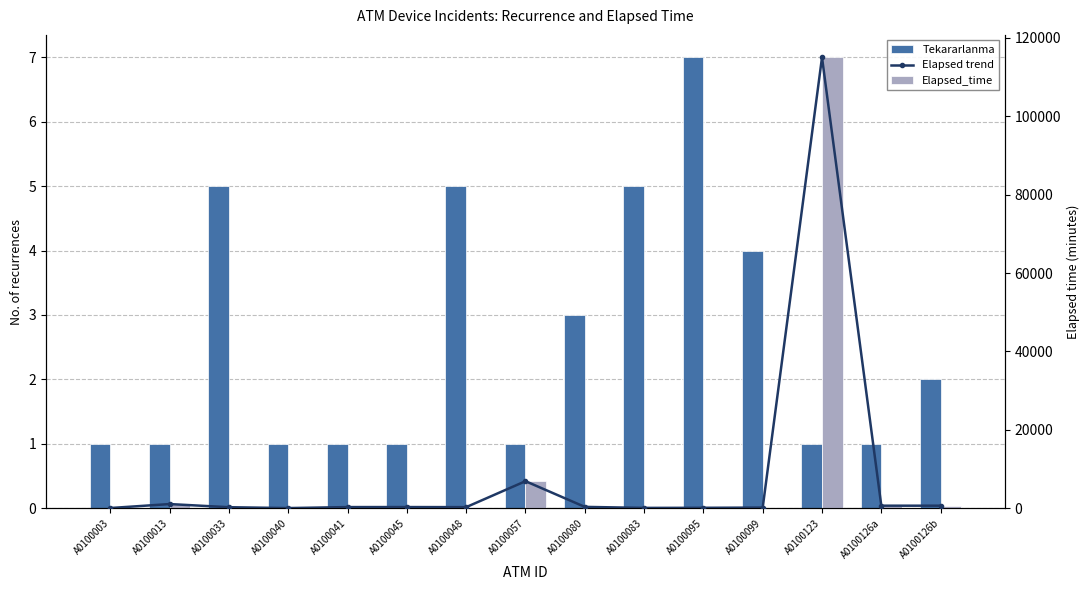

What is the label of the 2nd bar from the right?

A0100126a